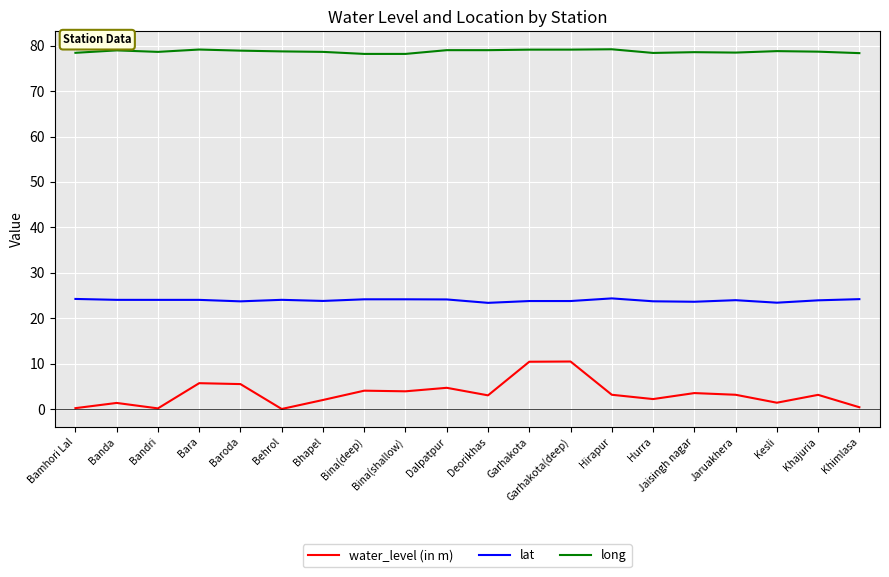

Is the value of long at Bamhori Lal greater than the value of water_level (in m) at Deorikhas?

Yes